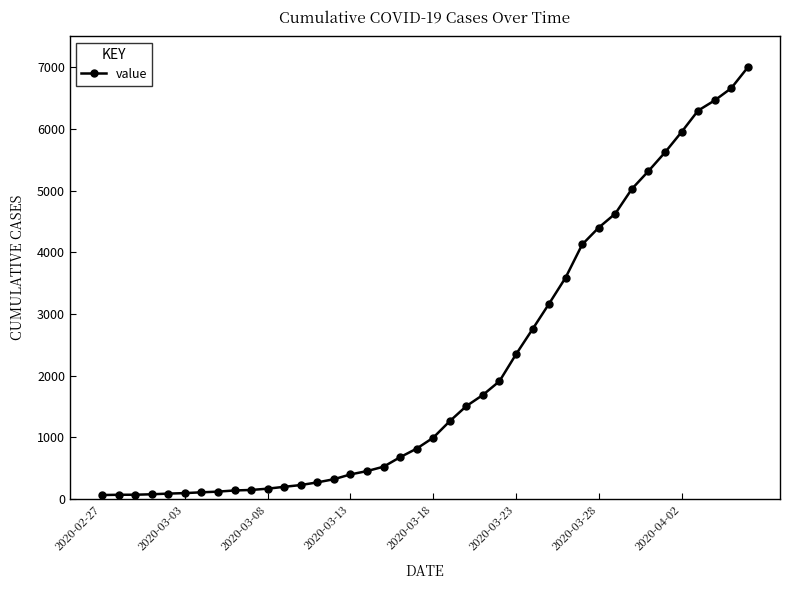

What is the difference between the second highest and minimum values?

6593